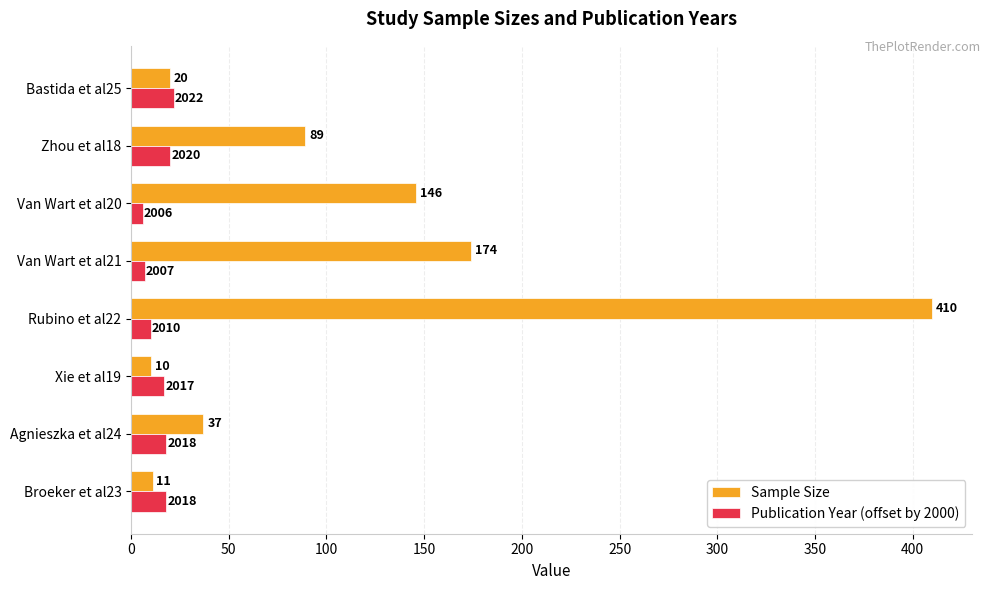

How many categories are shown in the chart?

8